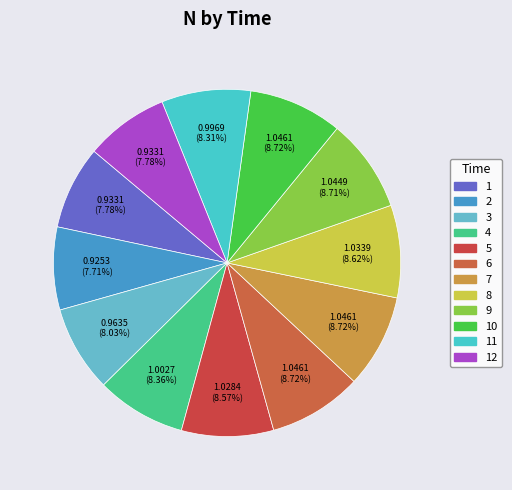

Is it true that 9 is 1% of the pie?

False